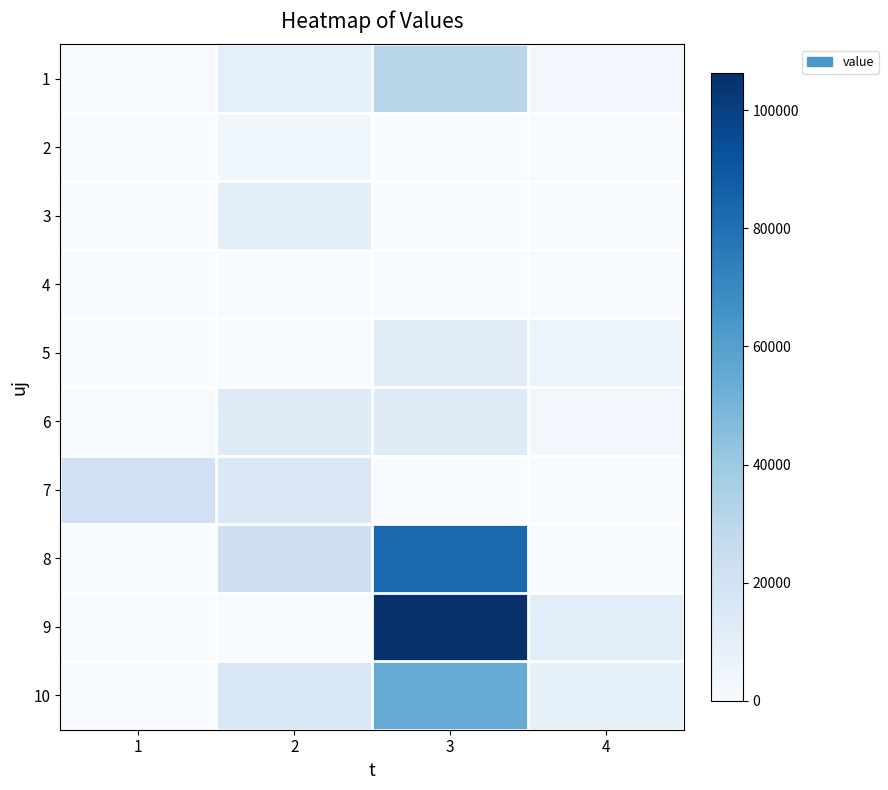

At which category is the sum across all series the highest?

3